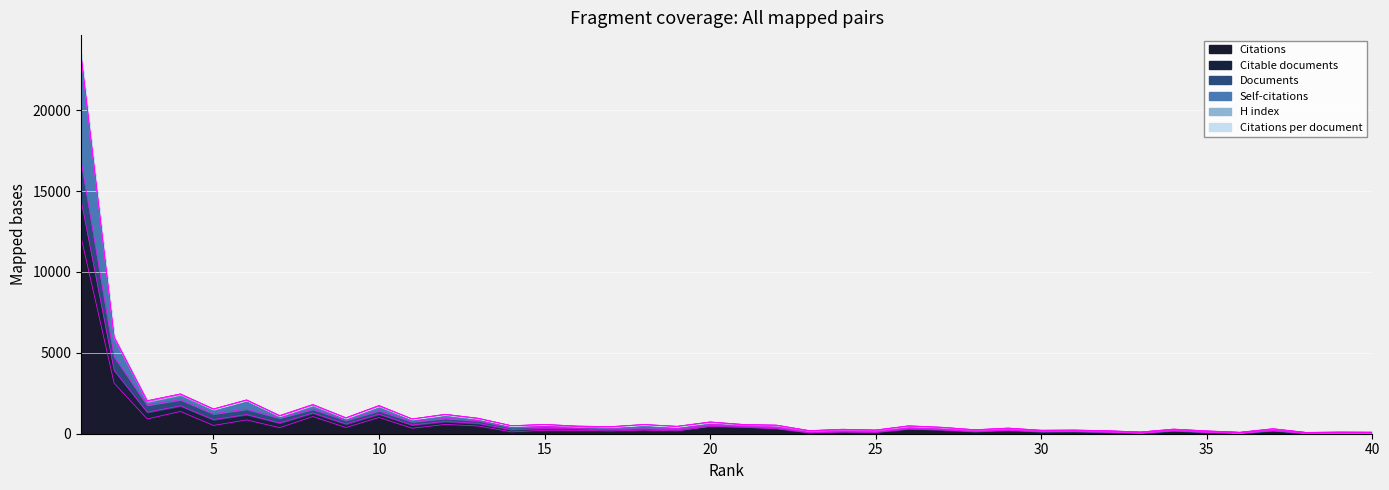

True or false: Self-citations and Documents intersect in this chart.

False